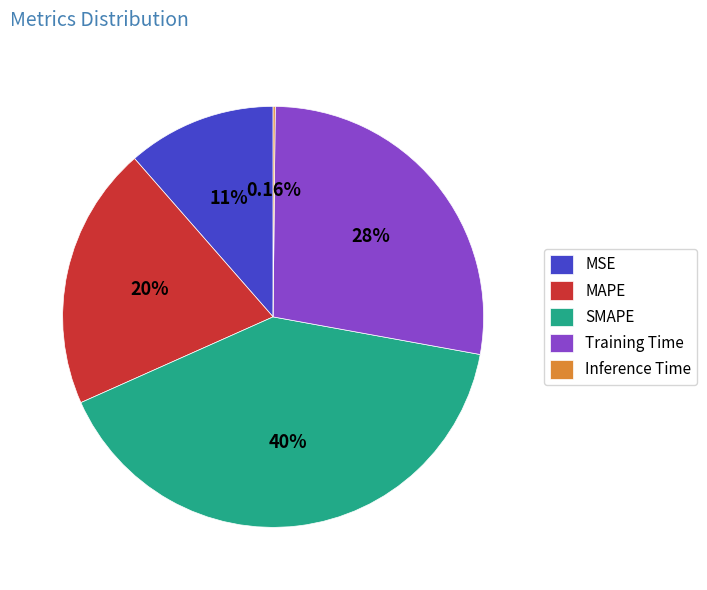

Which category has the biggest portion of the pie?

SMAPE